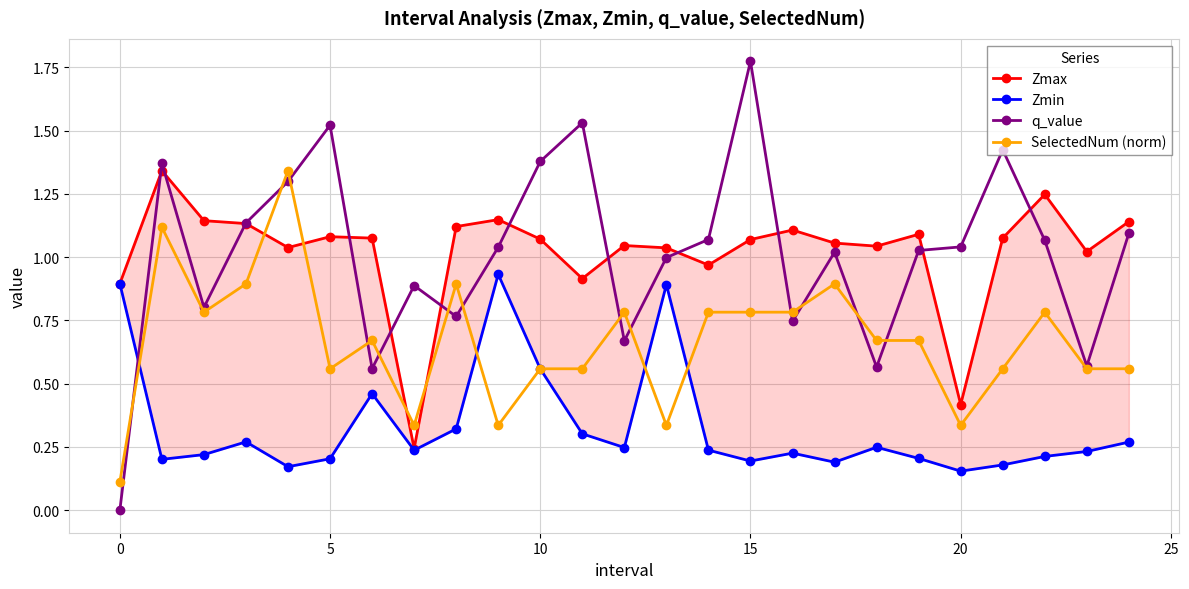

What is the total value across all series at 18?

2.5